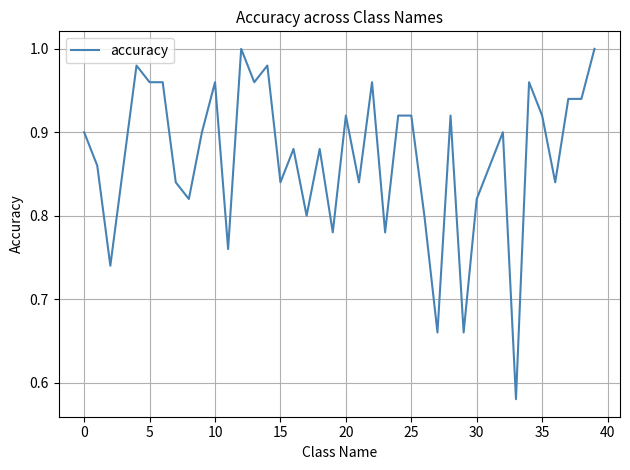

Is this an area chart (filled region under the line)?

No